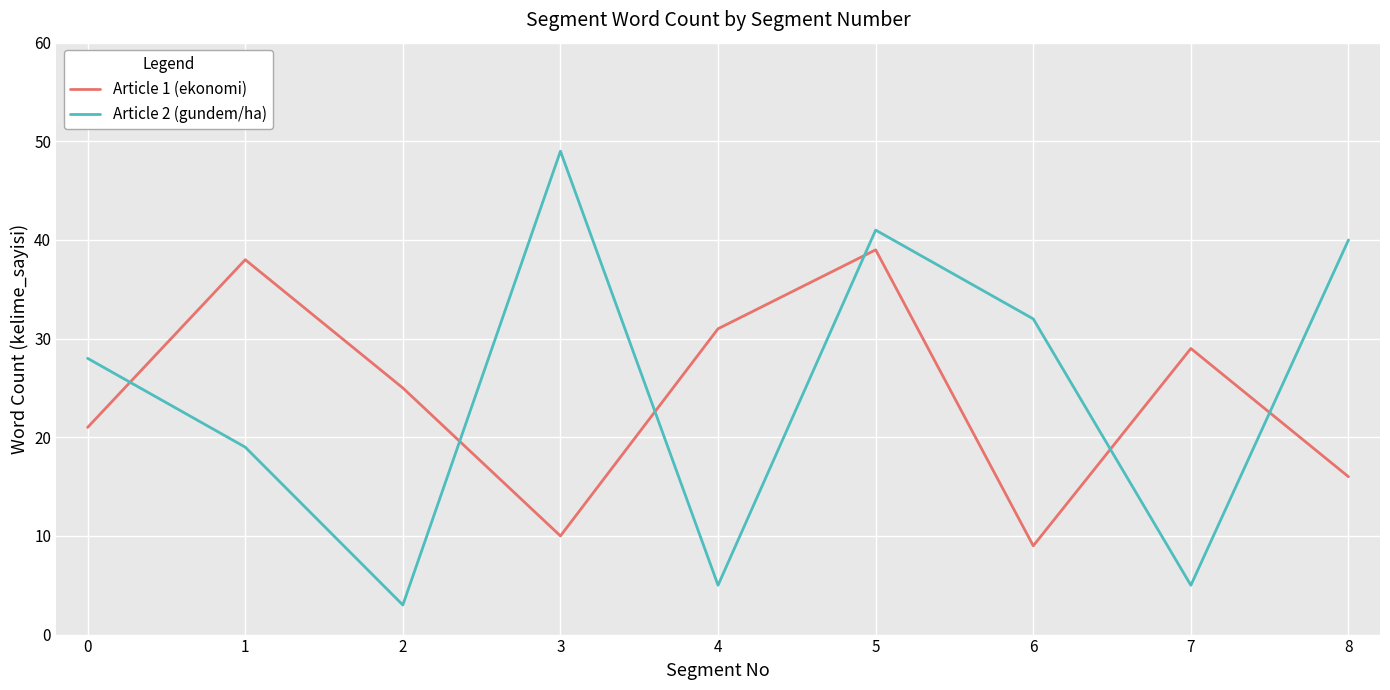

At 2, list the series in order from largest to smallest.

Article 1 (ekonomi), Article 2 (gundem/ha)